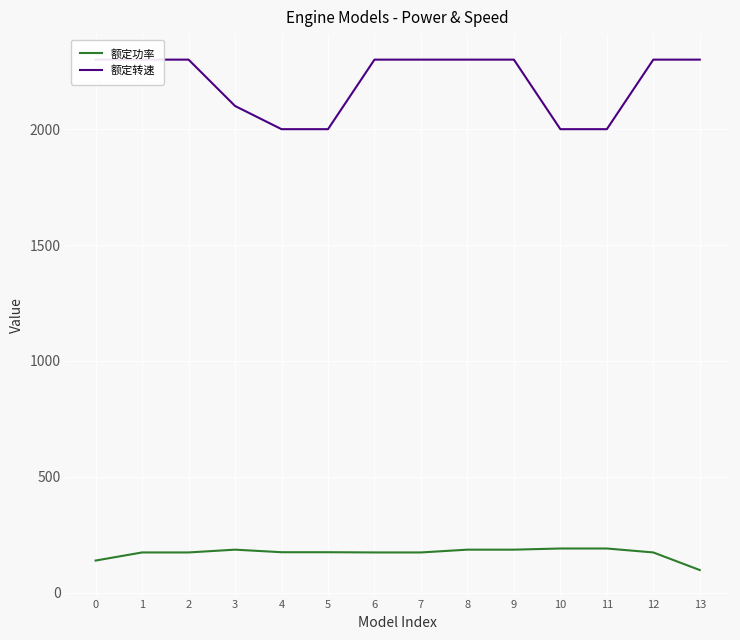

Between 10 and 12, which is larger?

10